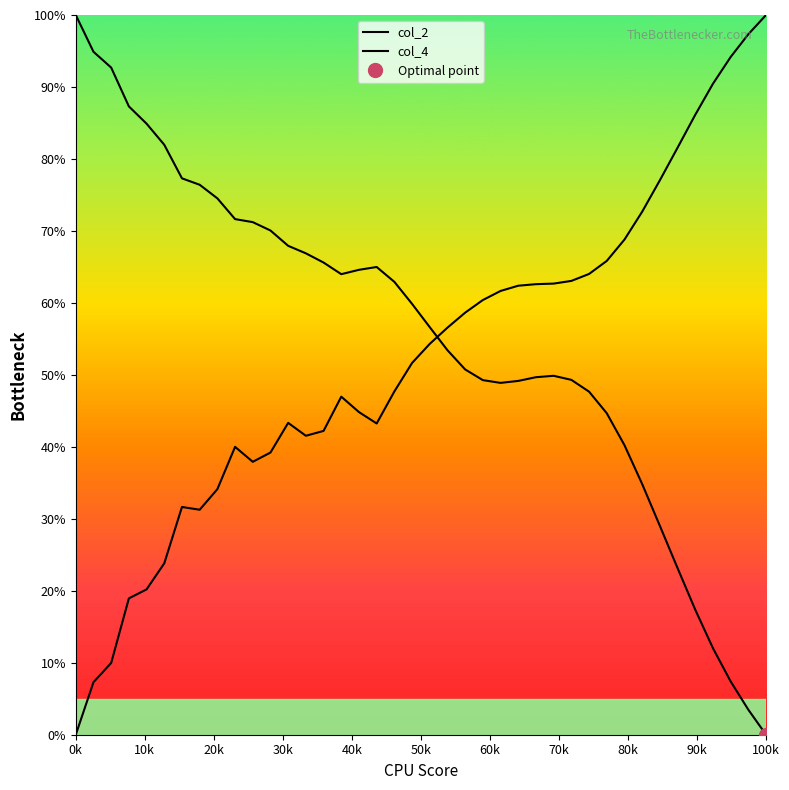

How many values in the col_2 series exceed 59?

20